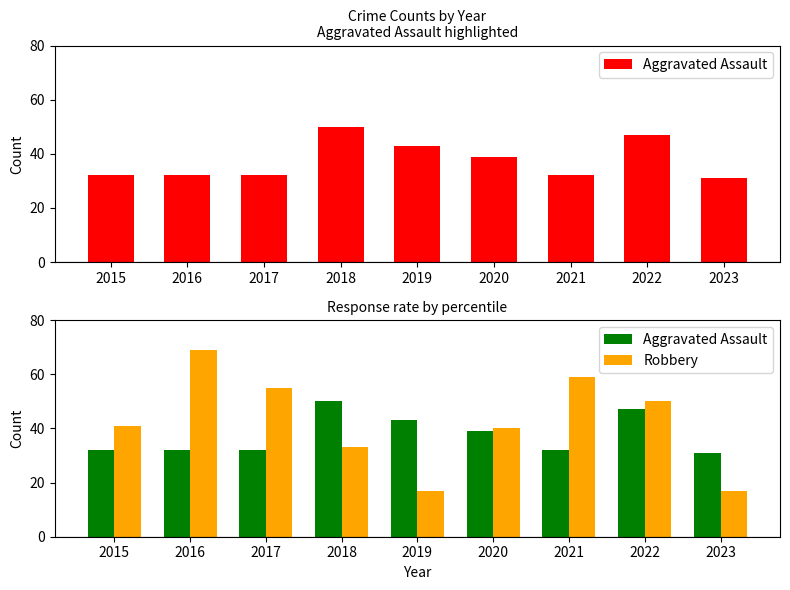

What is the value of the Robbery bar at the 4th from the left?

33